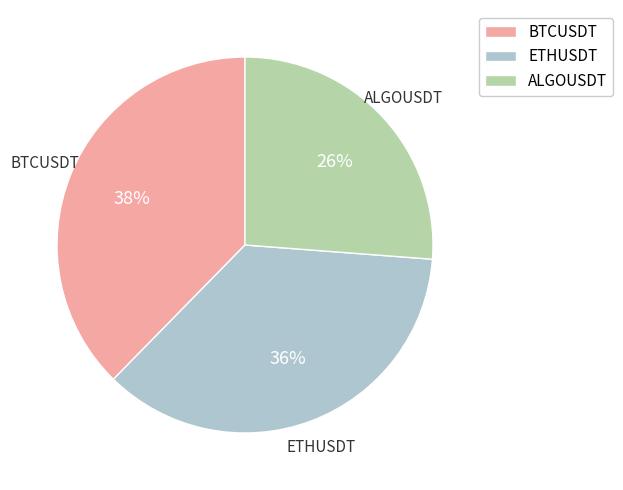

Which category has the biggest portion of the pie?

BTCUSDT